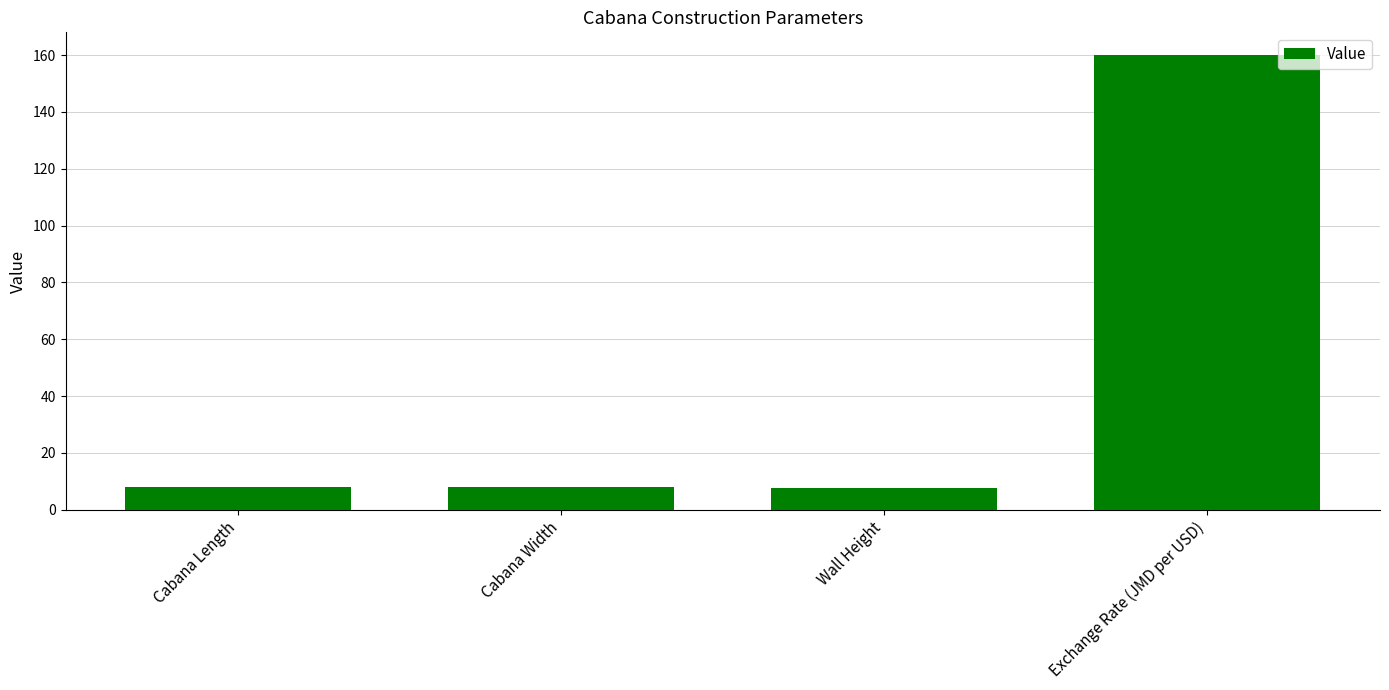

What is the minimum value shown in the chart?

7.5